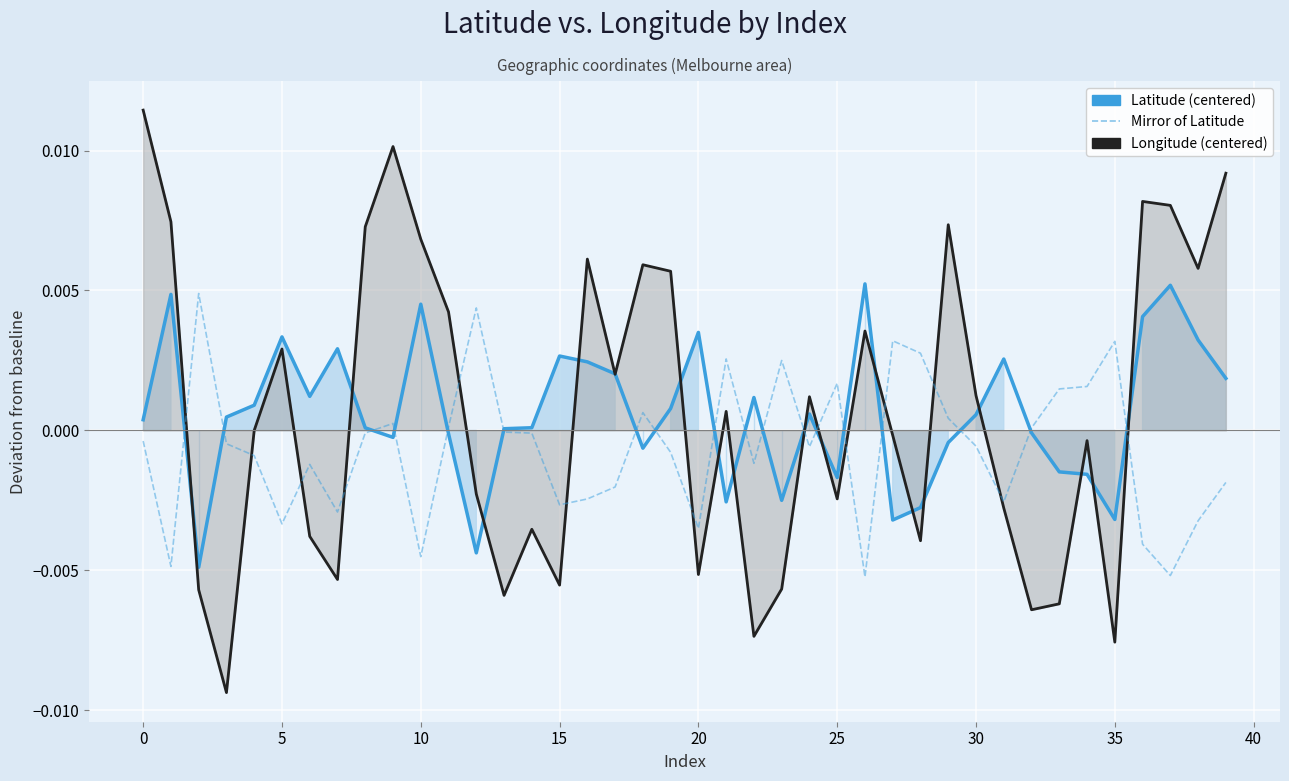

What are all the series names shown in the legend?

Latitude (centered), Longitude (centered), Mirror of Latitude